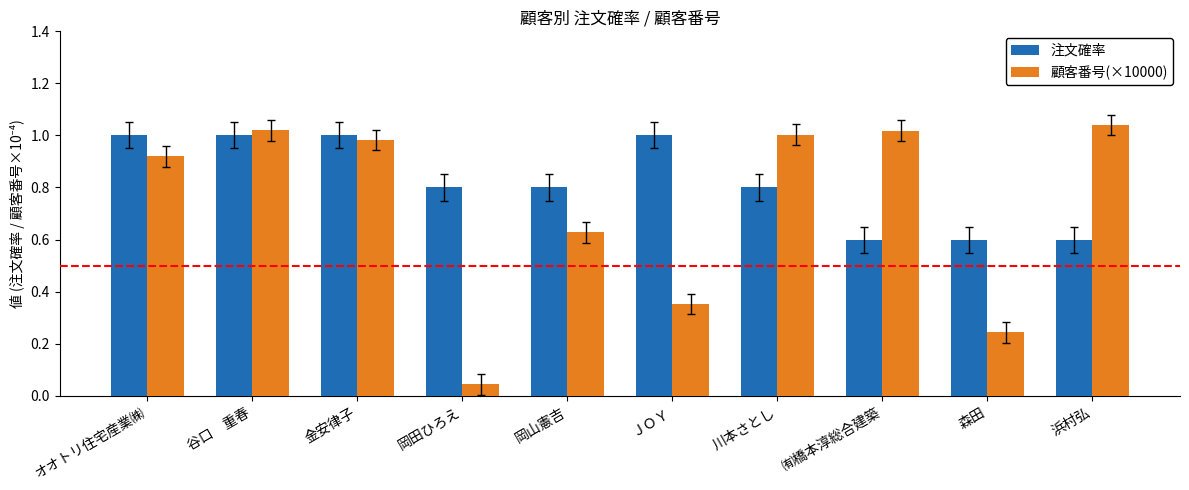

Which series has the largest total across all categories?

注文確率